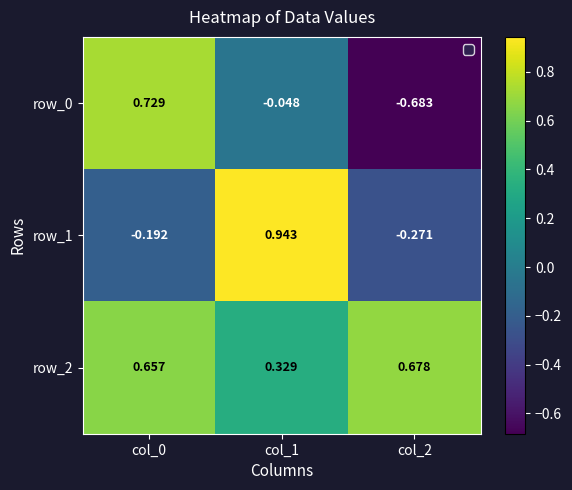

The row_2 series shows 0.6 at col_1. True or false?

False